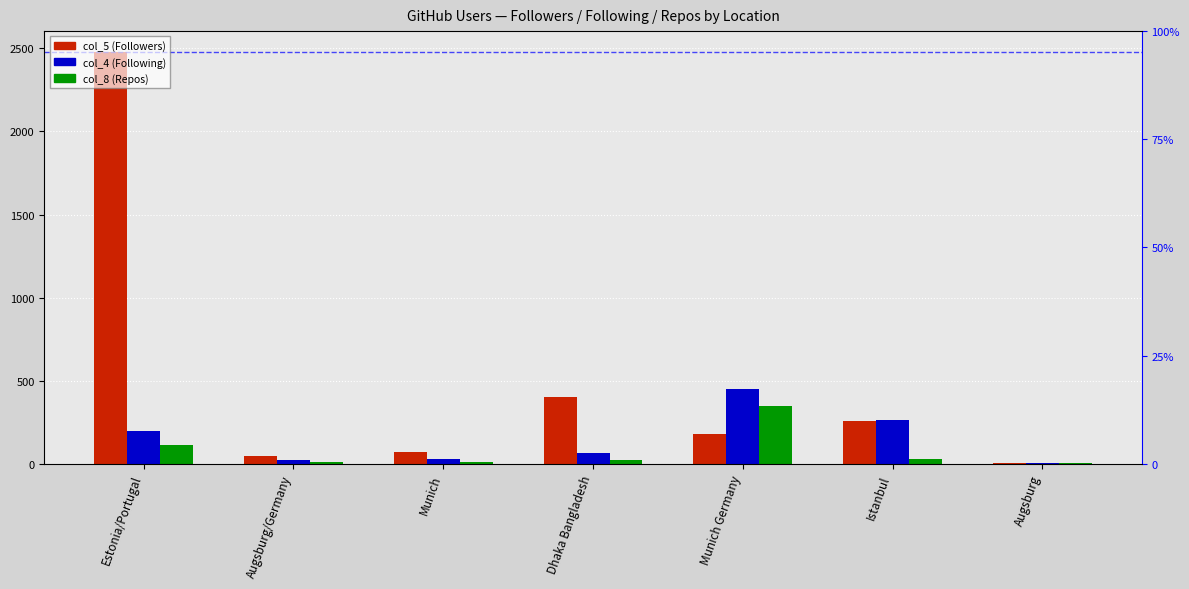

Reading left to right, what are all the values shown in this chart?

col_5 (Followers): 2480	45	70	399	181	260	7
col_4 (Following): 197	20	31	67	449	265	4
col_8 (Repos): 110	8	12	25	350	28	3